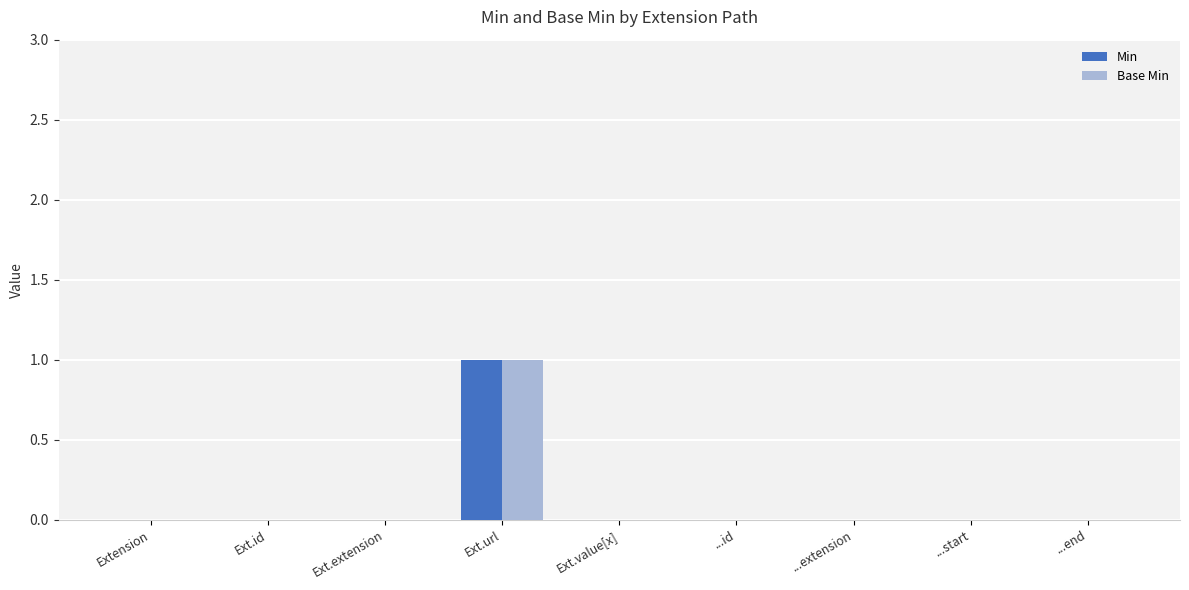

Is it true that Base Min equals 0 at Ext.value[x]?

True